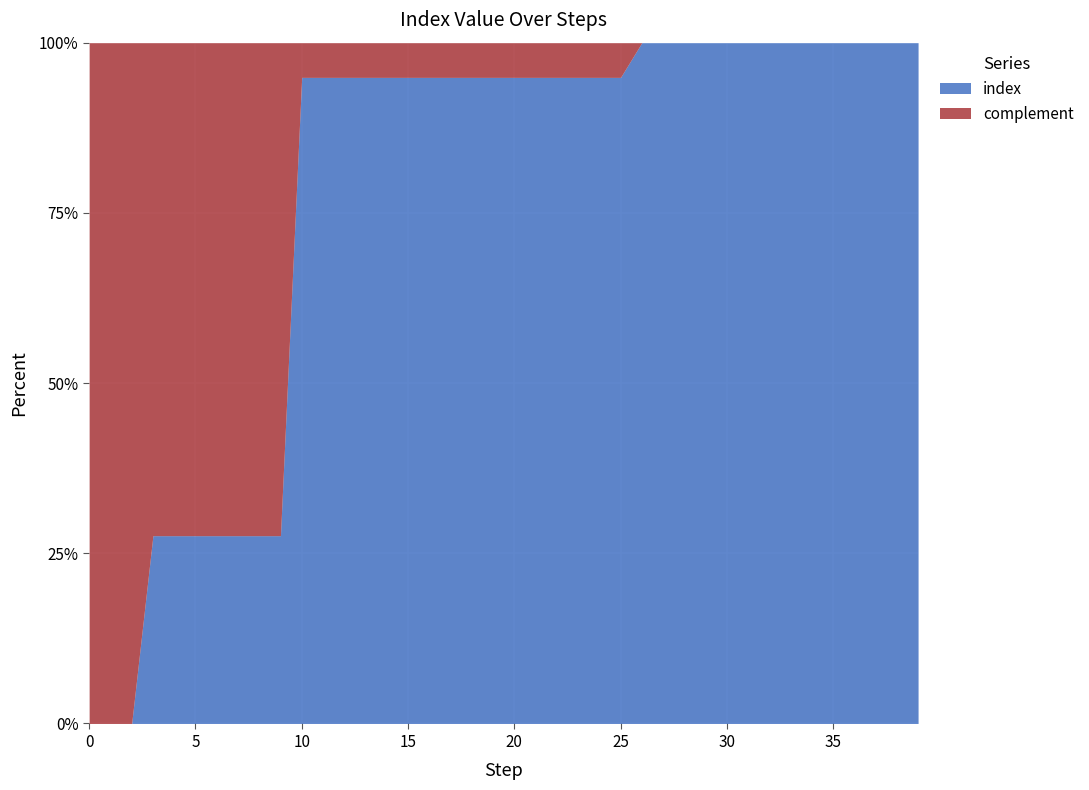

Does the chart display data point markers on the line(s)?

No